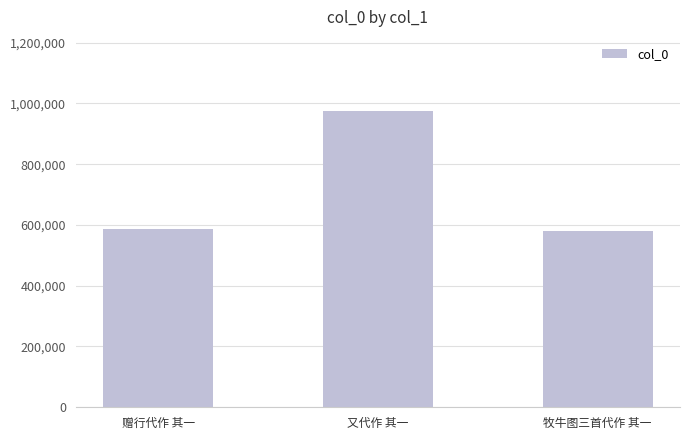

The value at 牧牛图三首代作 其一 is 580824. True or false?

True